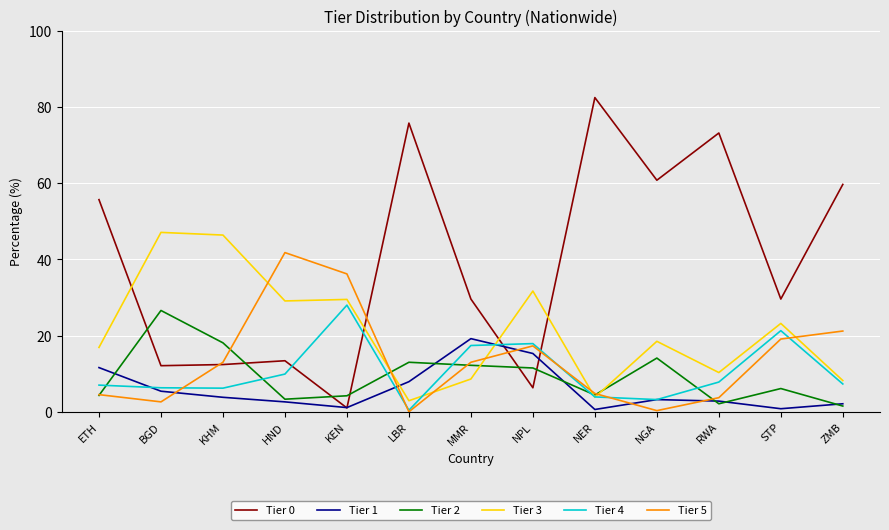

Which category has the highest value in the Tier 2 series?

BGD